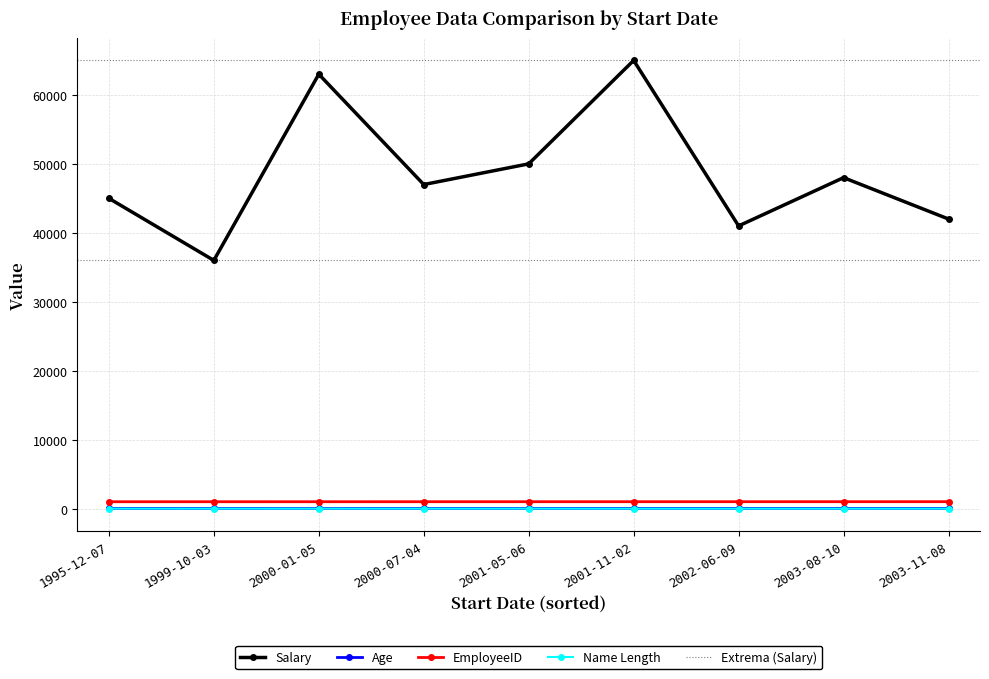

How many EmployeeID values are between 1003 and 1007?

5